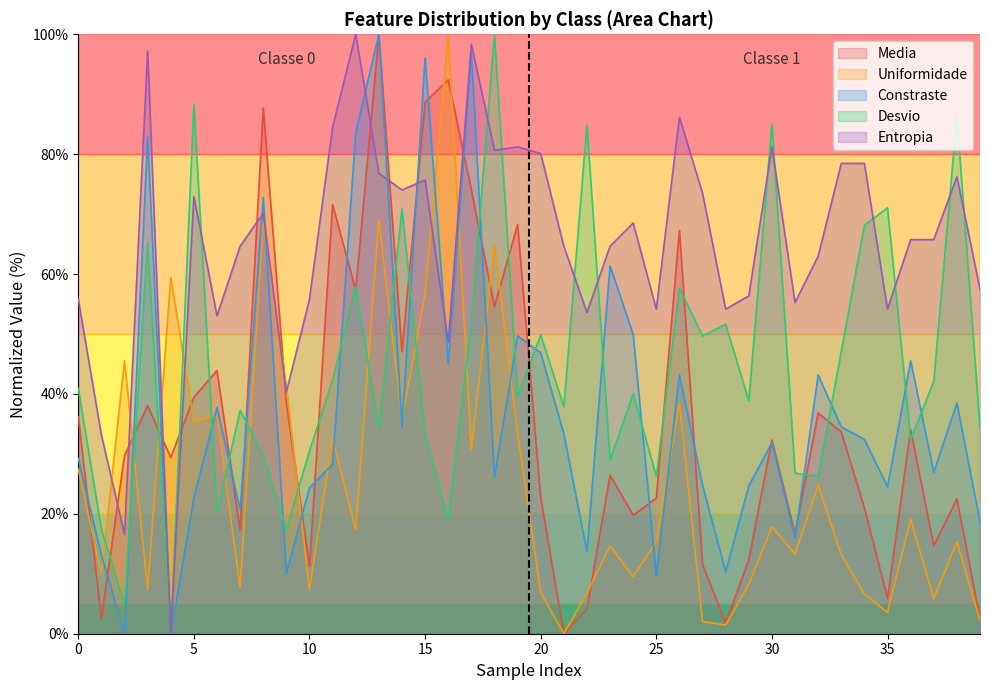

Reading left to right, transcribe all the data shown in this chart.

Media: 36.2	2.6	29.7	38.1	29.4	39.4	43.9	17.2	87.7	38.4	11.3	71.6	57.3	100.0	47.0	88.7	92.4	74.0	54.6	68.3	22.7	0.0	4.1	26.4	19.8	22.6	67.3	11.6	1.8	12.3	32.3	16.7	36.8	33.7	21.0	5.9	34.1	14.7	22.5	2.6
Uniformidade: 27.5	9.9	45.6	7.4	59.5	35.3	36.5	7.7	68.8	41.2	7.3	32.6	17.3	69.1	35.7	56.7	100.0	30.7	65.0	33.4	6.9	0.0	6.8	14.7	9.5	15.3	38.4	2.0	1.5	8.2	17.9	13.3	24.8	13.2	6.6	3.6	19.1	5.9	15.3	2.2
Constraste: 29.2	13.1	0.1	82.9	0.0	22.7	37.7	20.7	72.8	10.1	24.4	28.3	83.6	100.0	34.5	96.1	45.0	96.9	26.2	49.7	46.8	33.3	13.7	61.4	49.9	9.7	43.2	24.8	10.3	24.7	31.9	15.9	43.2	34.5	32.4	24.5	45.5	26.9	38.5	18.6
Desvio: 40.9	17.4	4.8	65.2	0.0	88.3	20.2	37.3	29.7	17.4	30.5	42.3	57.9	34.2	70.9	33.4	18.9	52.2	100.0	39.7	49.8	37.9	84.9	29.0	40.0	26.3	57.7	49.7	51.6	38.8	85.0	26.8	26.3	47.1	68.1	71.1	32.4	42.1	86.4	34.3
Entropia: 55.8	33.1	16.6	97.2	0.0	72.9	53.0	64.6	70.2	40.3	55.8	84.5	100.0	76.8	74.0	75.7	48.6	98.3	80.7	81.2	80.1	64.6	53.6	64.6	68.5	54.1	86.2	73.5	54.1	56.4	81.2	55.2	63.0	78.5	78.5	54.1	65.7	65.7	76.2	57.5